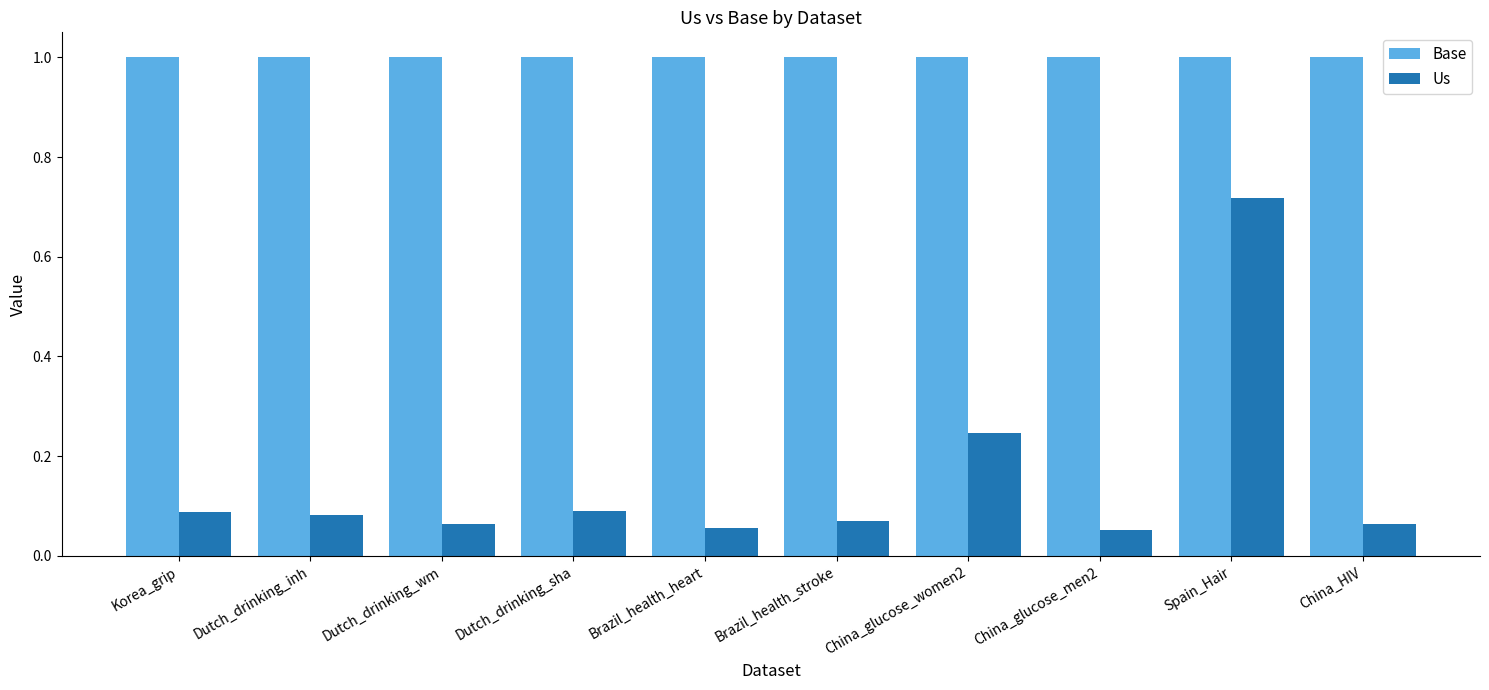

Is it true that Base equals 1.0 at Brazil_health_heart?

True